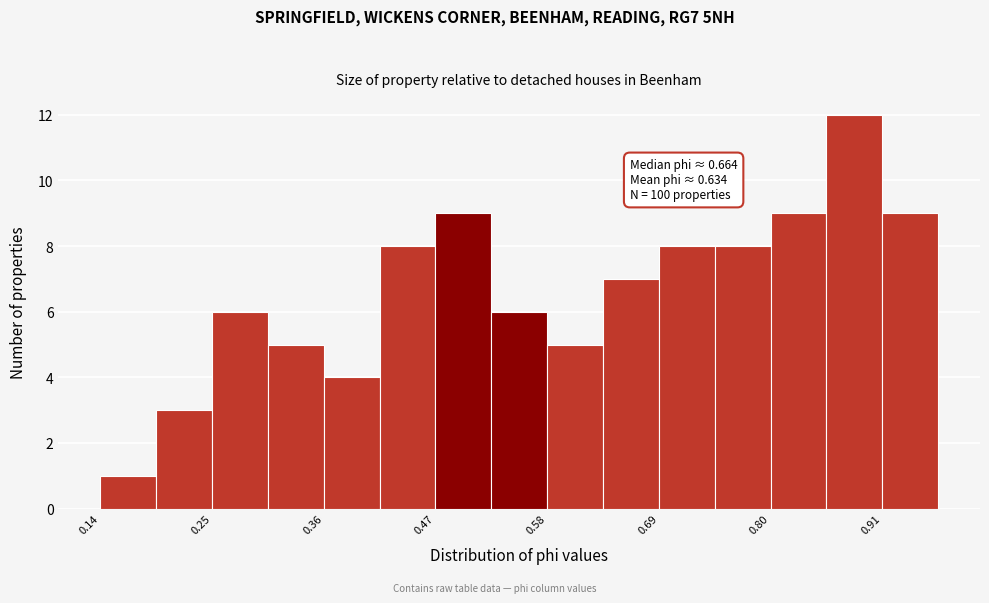

Read against the x-axis, roughly where is the centre of the tallest bar?

0.88